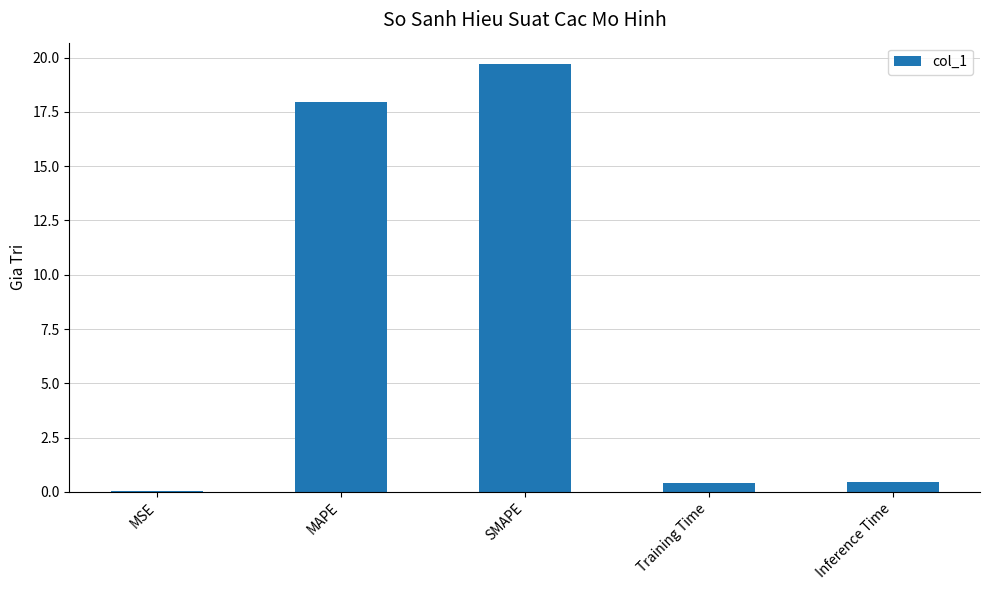

What is the sum of all values?

38.5